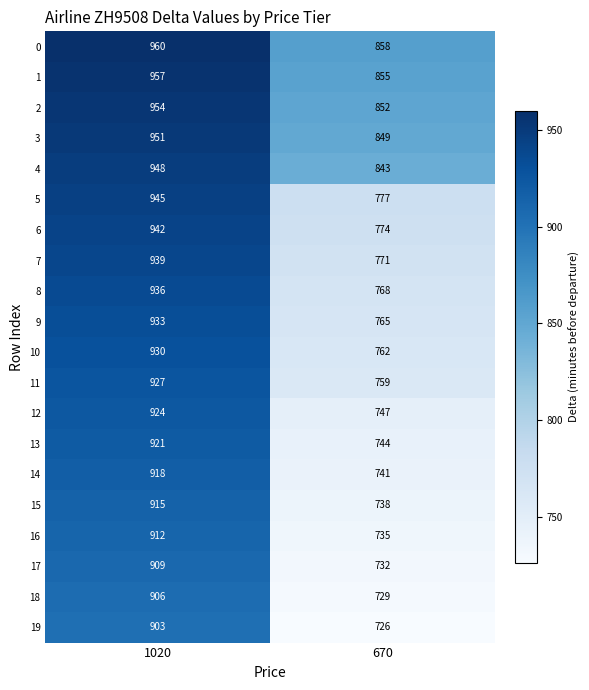

At how many categories does at least one series exceed 849?

2